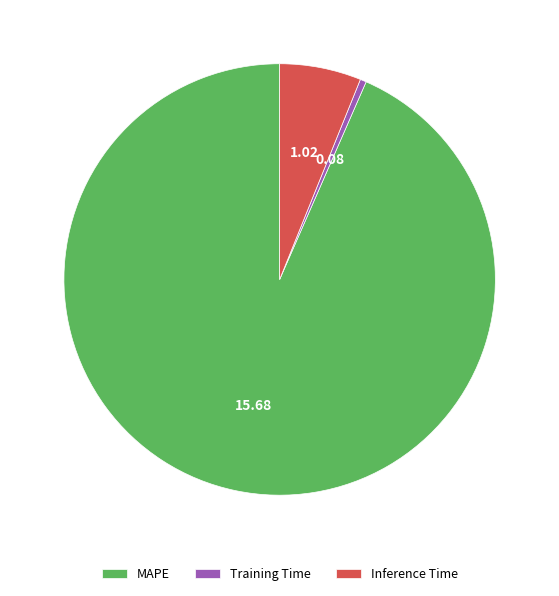

What is the smallest slice in the pie chart?

Training Time